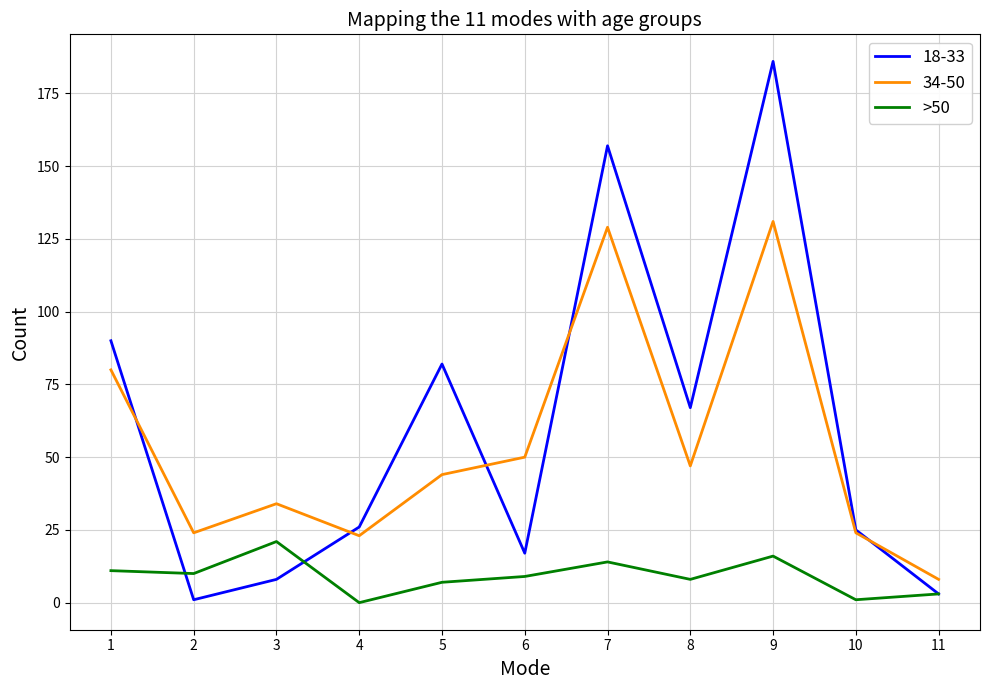

At 1, list the series in order from largest to smallest.

18-33, 34-50, >50